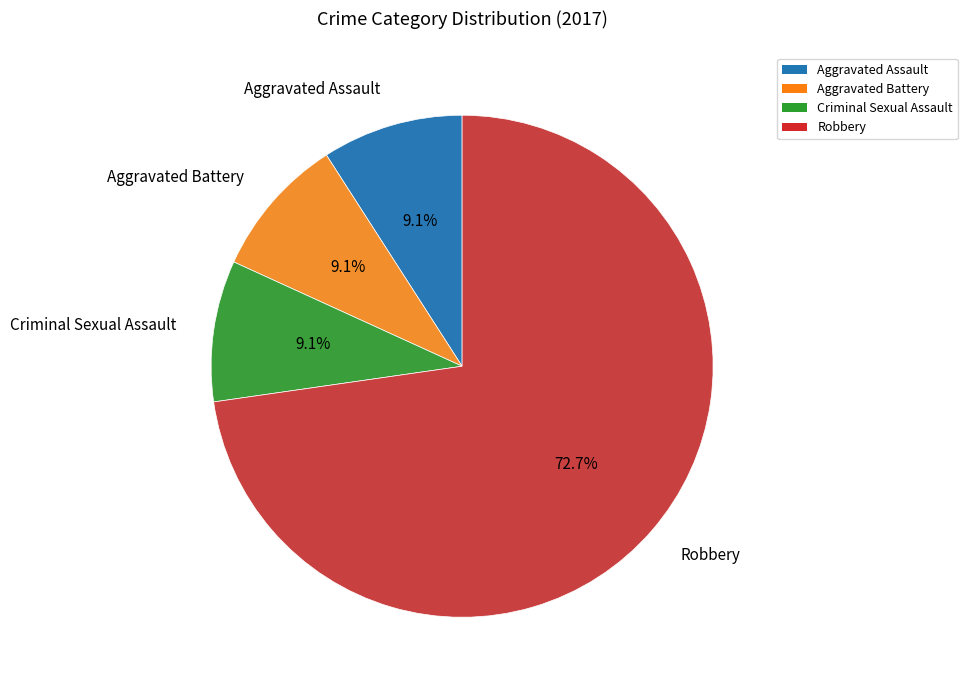

Is there a majority slice in this chart?

Yes